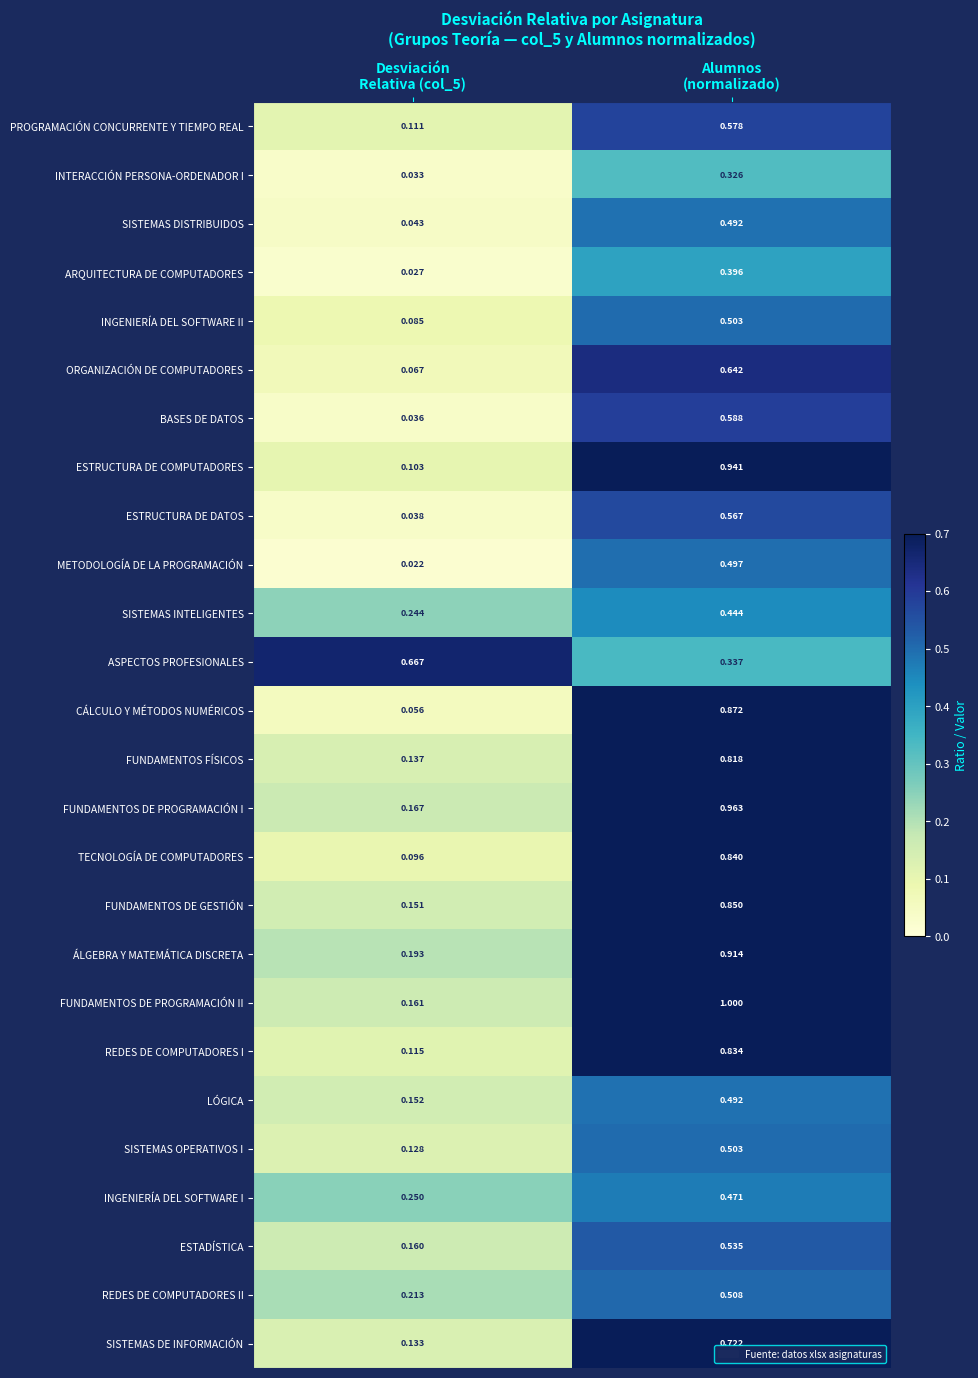

Which series has the widest spread of values?

FUNDAMENTOS DE PROGRAMACIÓN II